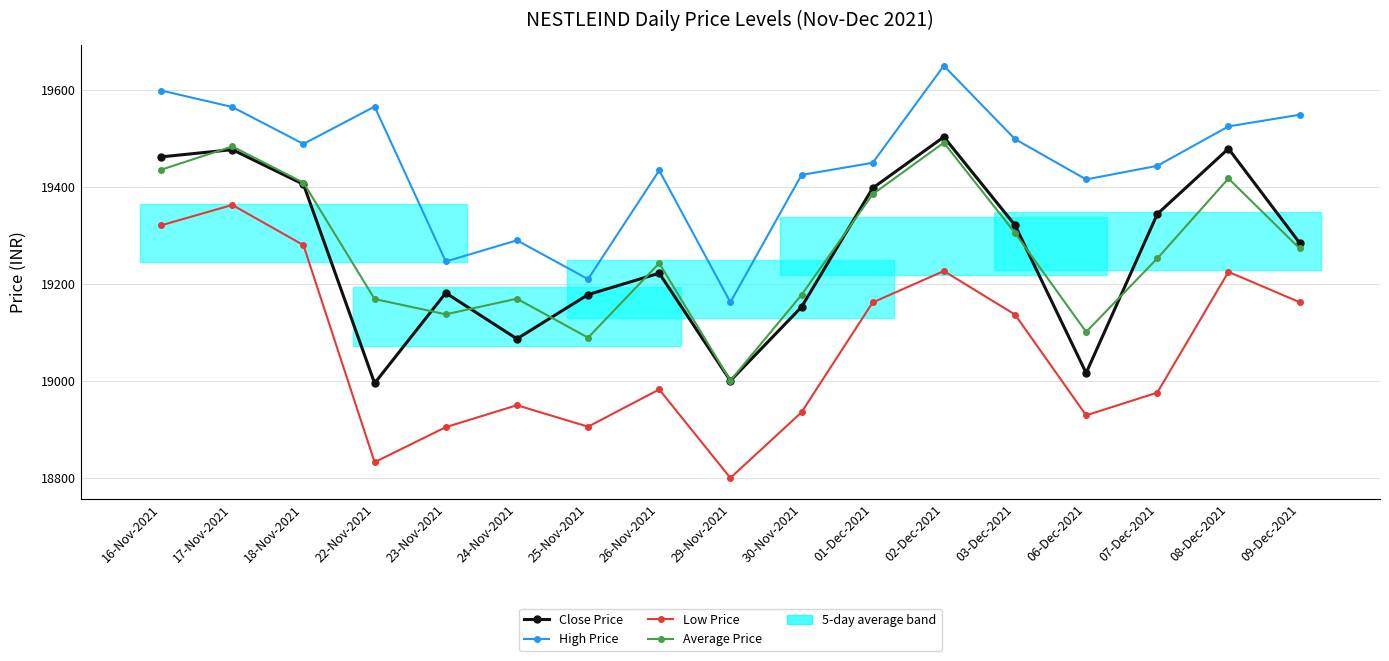

Rank the series by their maximum value, from lowest to highest.

Low Price, Average Price, Close Price, High Price